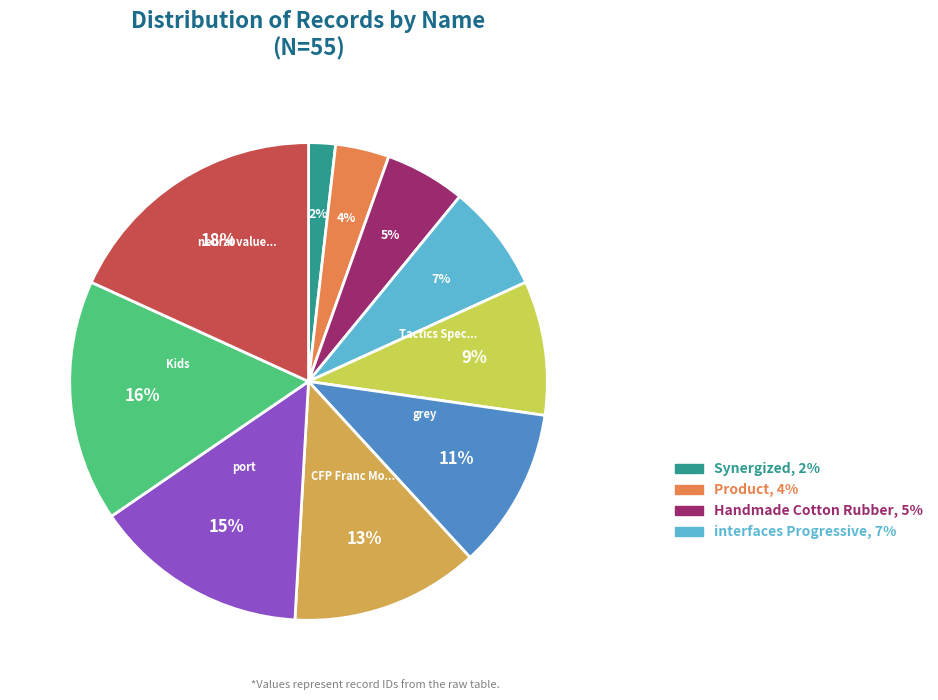

Does any single category account for the majority?

No